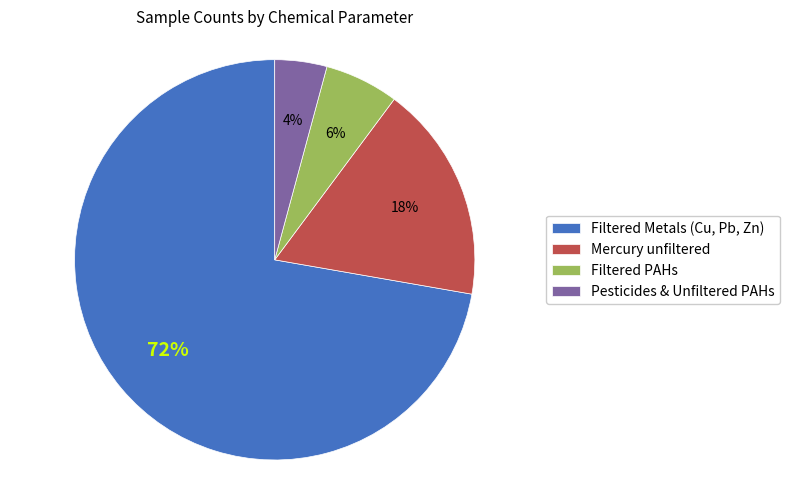

True or false: Mercury unfiltered accounts for 24% of the total.

False